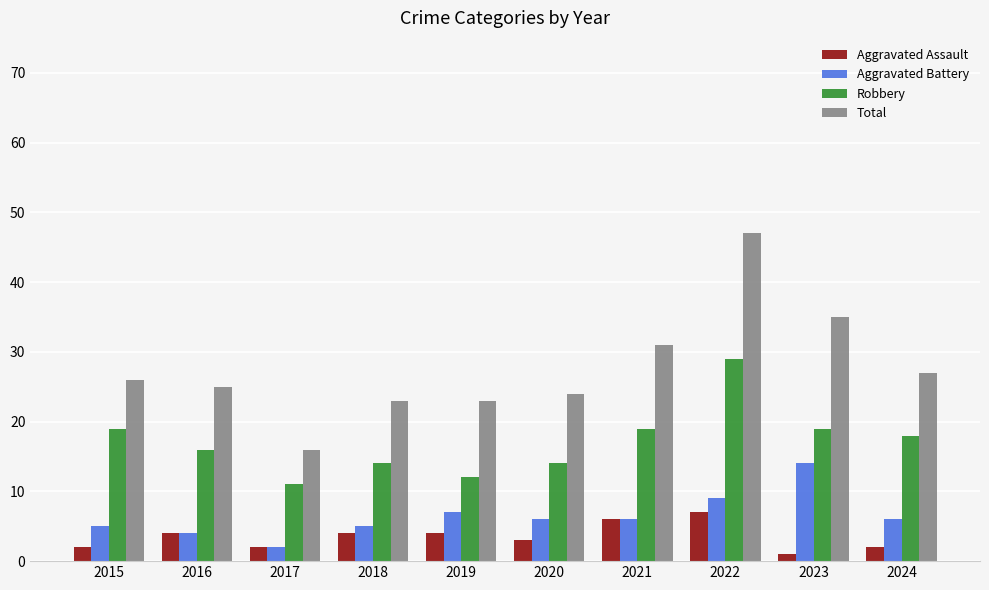

Reading left to right, extract all data points from this chart.

Aggravated Assault: 2015=2	2016=4	2017=2	2018=4	2019=4	2020=3	2021=6	2022=7	2023=1	2024=2
Aggravated Battery: 2015=5	2016=4	2017=2	2018=5	2019=7	2020=6	2021=6	2022=9	2023=14	2024=6
Robbery: 2015=19	2016=16	2017=11	2018=14	2019=12	2020=14	2021=19	2022=29	2023=19	2024=18
Total: 2015=26	2016=25	2017=16	2018=23	2019=23	2020=24	2021=31	2022=47	2023=35	2024=27